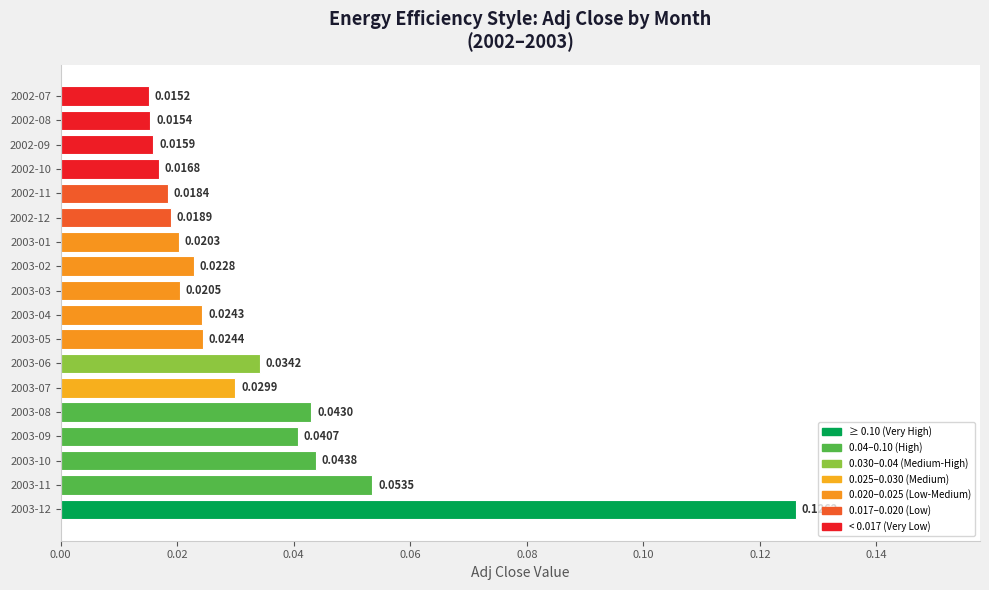

What is the sum of all values?

0.6